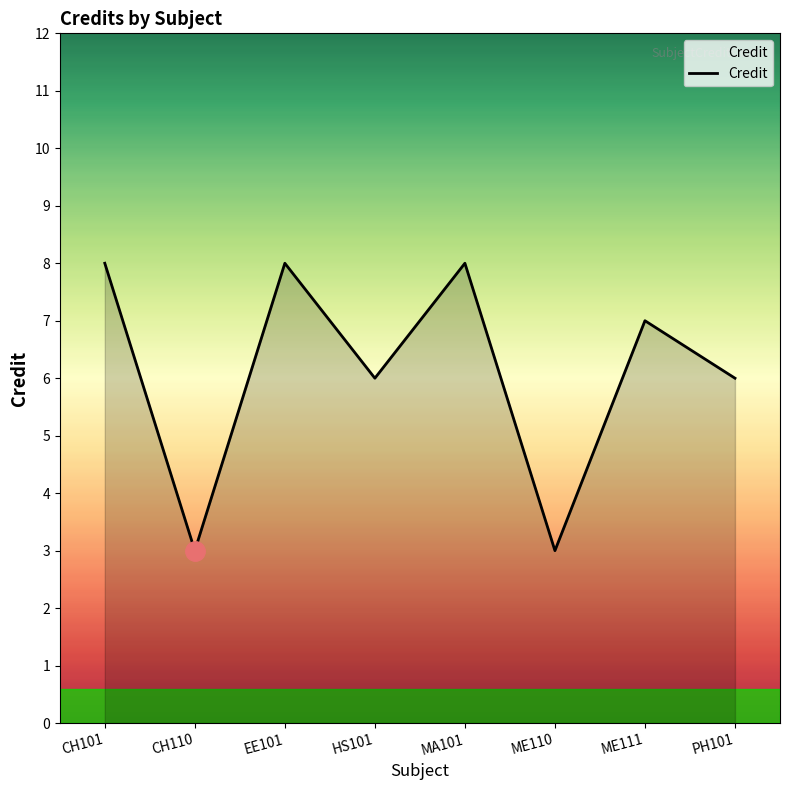

What value does the data have at PH101?

6